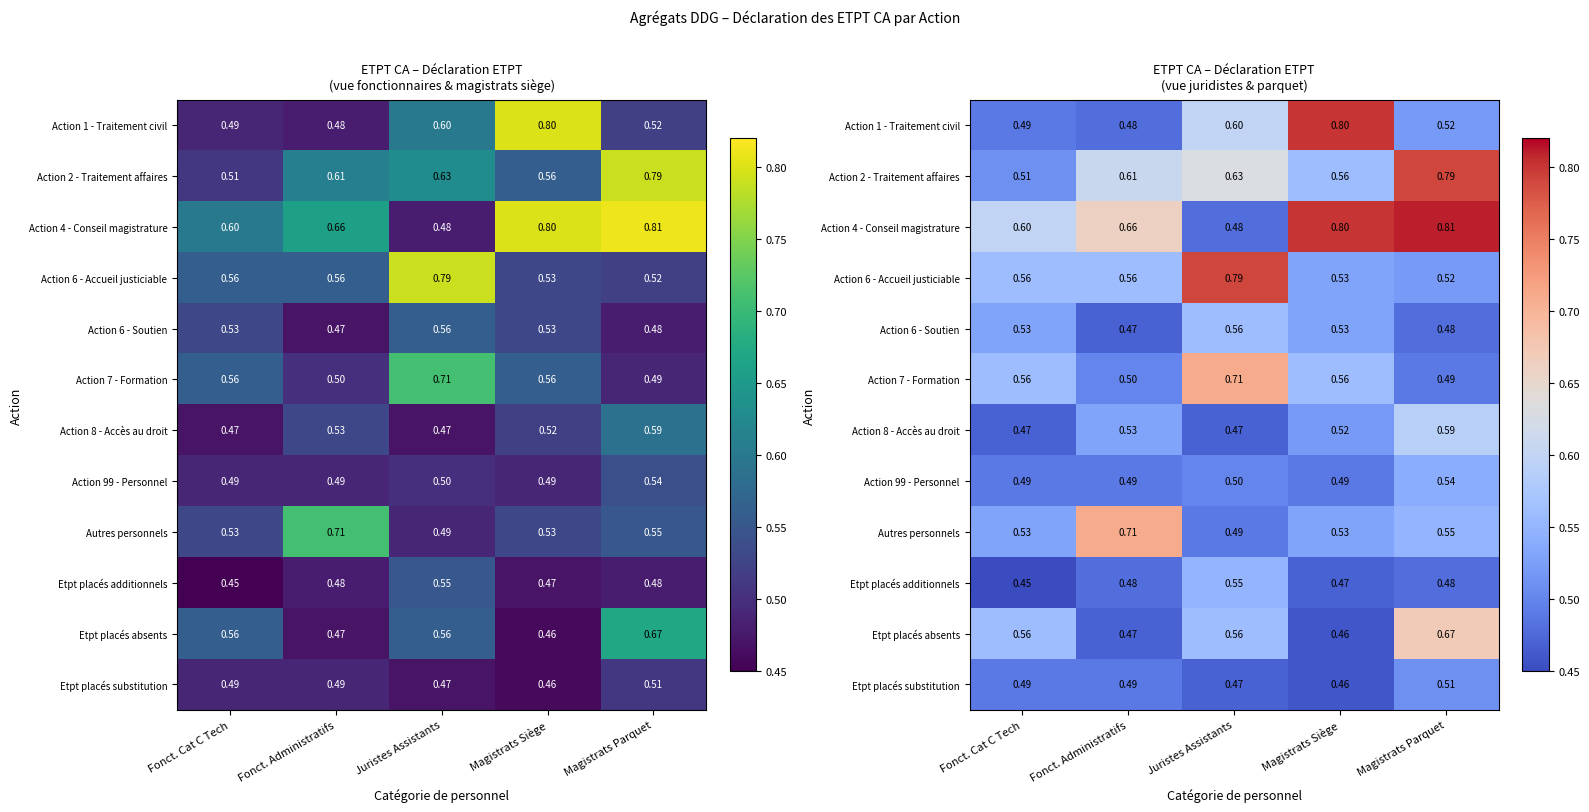

Which series has the largest total across all categories?

Action 4 - Conseil magistrature